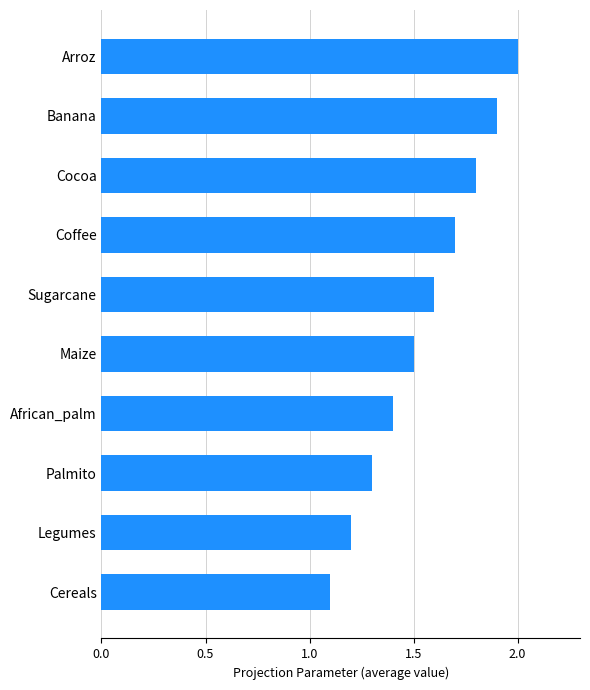

What is the ratio of the value at Coffee to the value at Sugarcane?

1.1